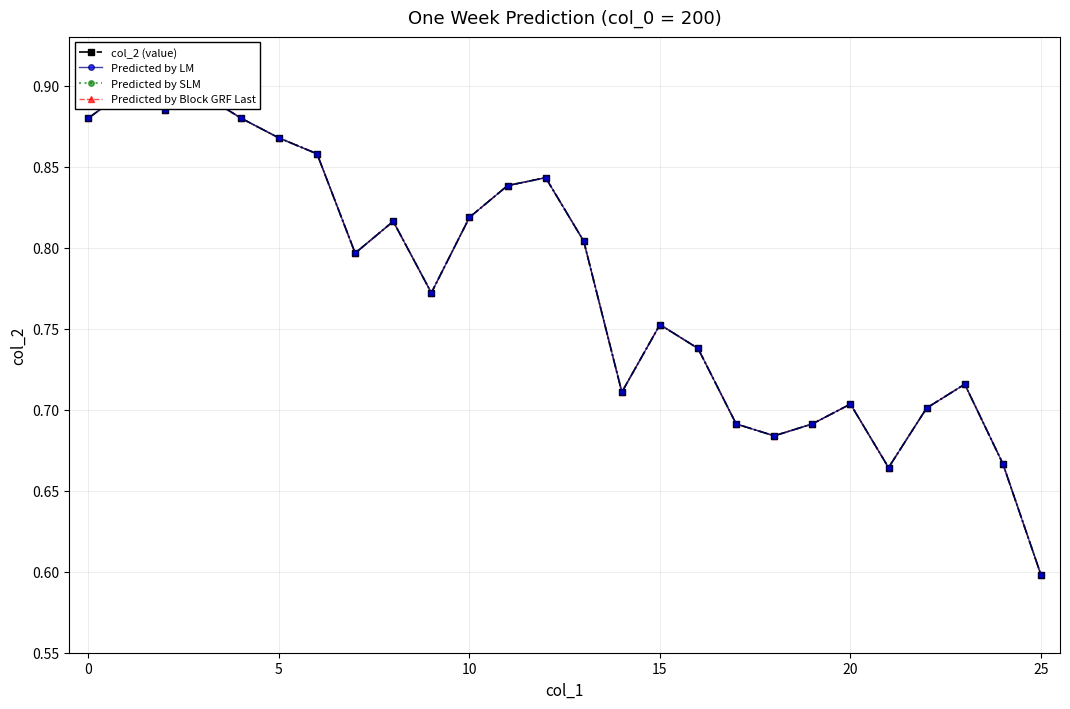

Reading left to right, list all the values displayed in this chart.

col_2 (value): 0.9	0.9	0.9	0.9	0.9	0.9	0.9	0.8	0.8	0.8	0.8	0.8	0.8	0.8	0.7	0.8	0.7	0.7	0.7	0.7	0.7	0.7	0.7	0.7	0.7	0.6
Predicted by LM: 0.9	0.9	0.9	0.9	0.9	0.9	0.9	0.8	0.8	0.8	0.8	0.8	0.8	0.8	0.7	0.8	0.7	0.7	0.7	0.7	0.7	0.7	0.7	0.7	0.7	0.6
Predicted by SLM: 0.9	0.9	0.9	0.9	0.9	0.9	0.9	0.8	0.8	0.8	0.8	0.8	0.8	0.8	0.7	0.8	0.7	0.7	0.7	0.7	0.7	0.7	0.7	0.7	0.7	0.6
Predicted by Block GRF Last: 0.9	0.9	0.9	0.9	0.9	0.9	0.9	0.8	0.8	0.8	0.8	0.8	0.8	0.8	0.7	0.8	0.7	0.7	0.7	0.7	0.7	0.7	0.7	0.7	0.7	0.6